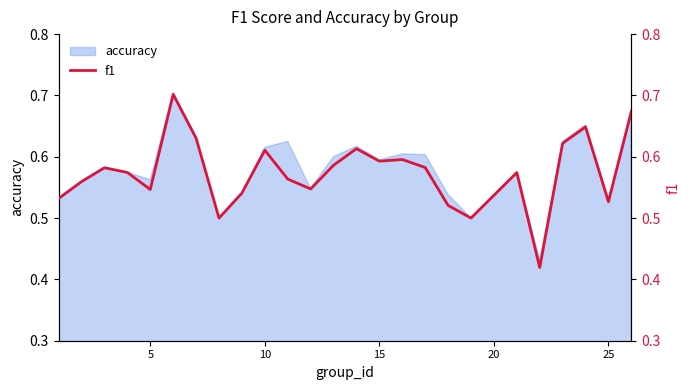

True or false: the data has more than 0 interior local peaks.

True